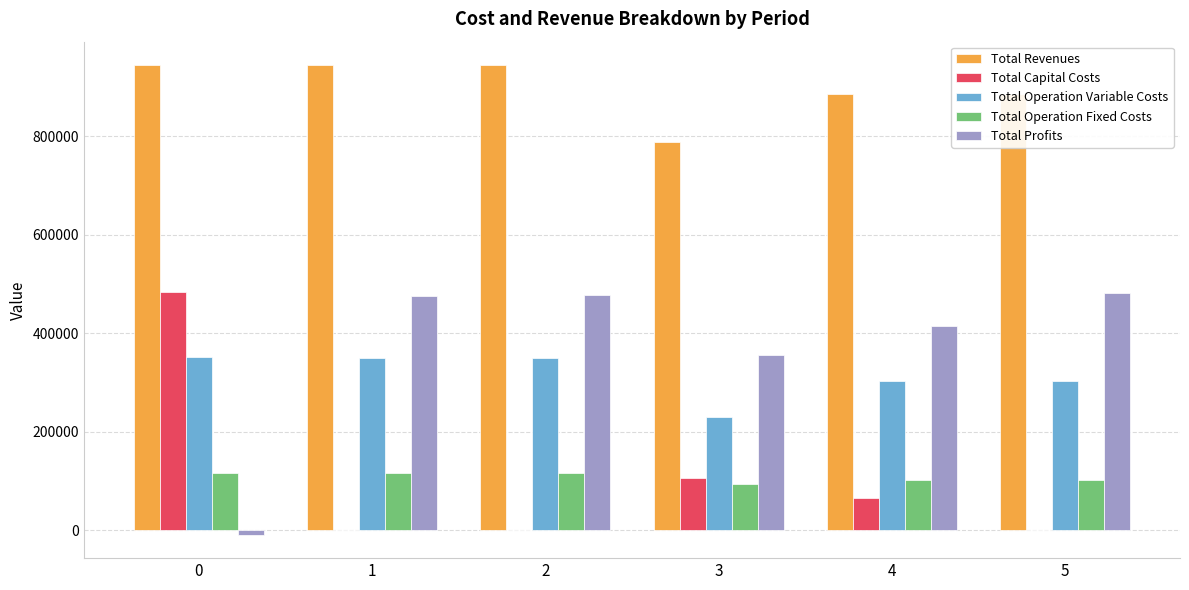

How many groups of bars are there?

6